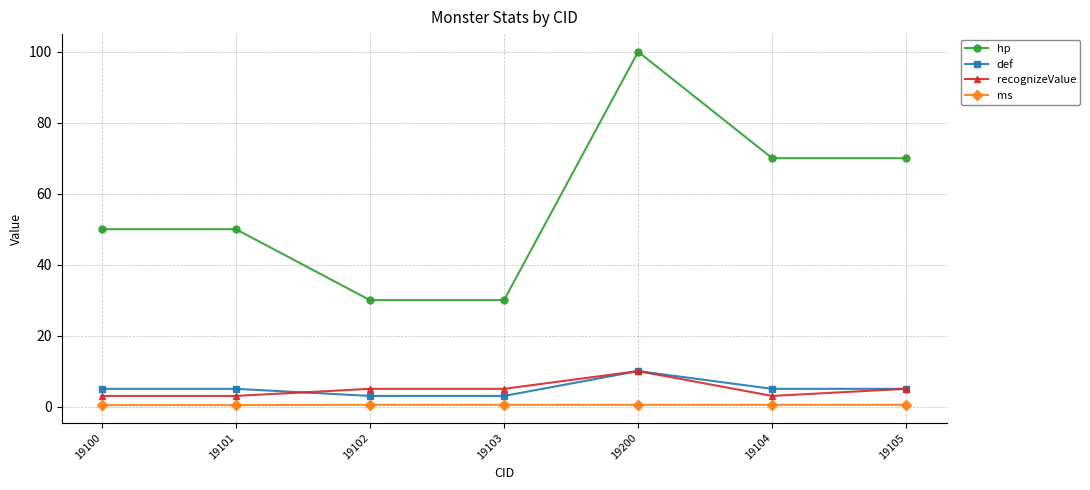

What is the label of the 1st point from the right?

19105